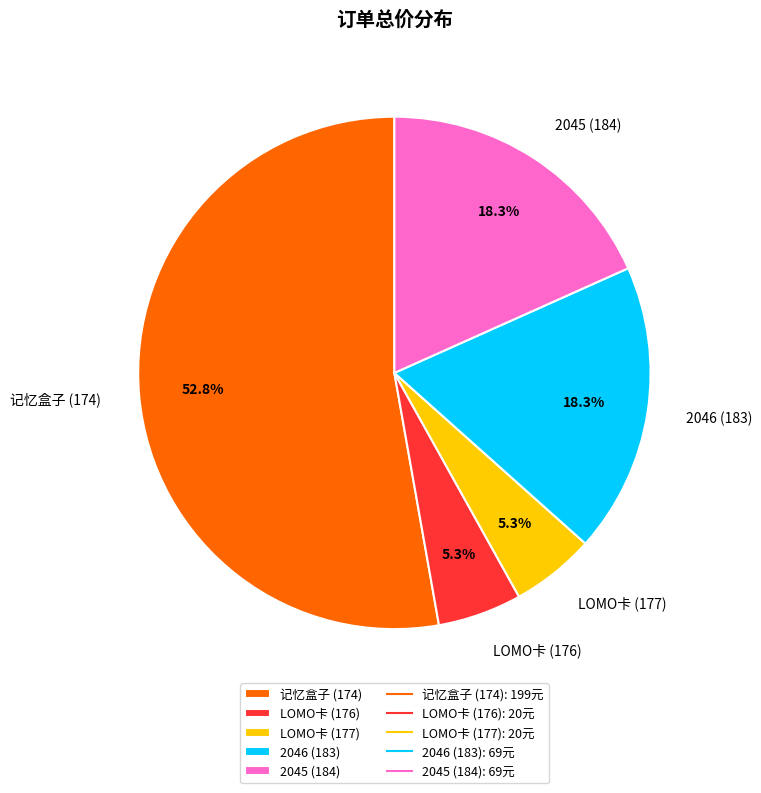

Combined, do LOMO卡 (176) and 2045 (184) account for over 50%?

No